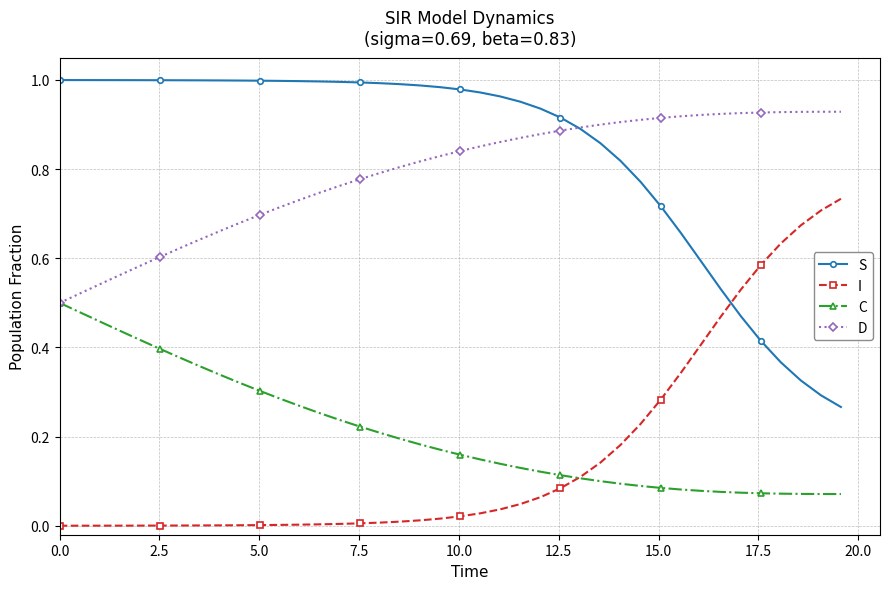

Rank the series by their maximum value, from lowest to highest.

C, I, D, S